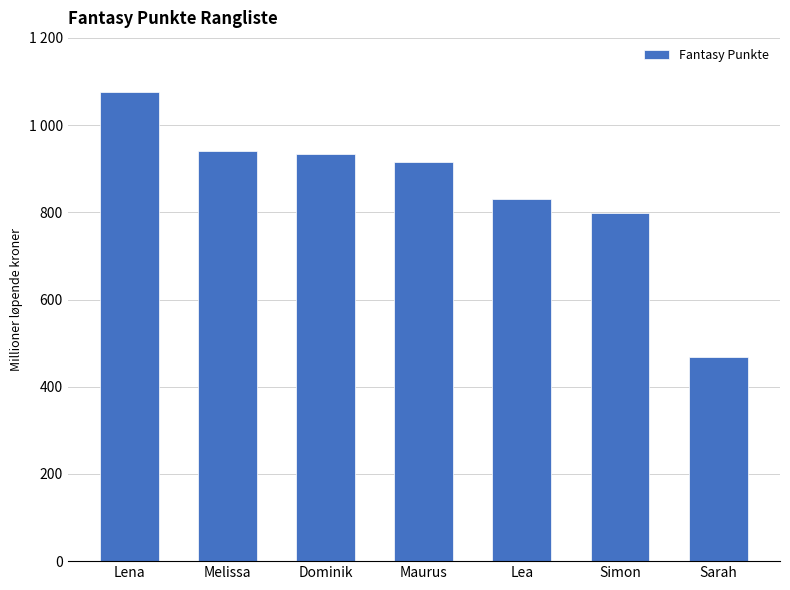

What is the label of the 1st bar from the right?

Sarah